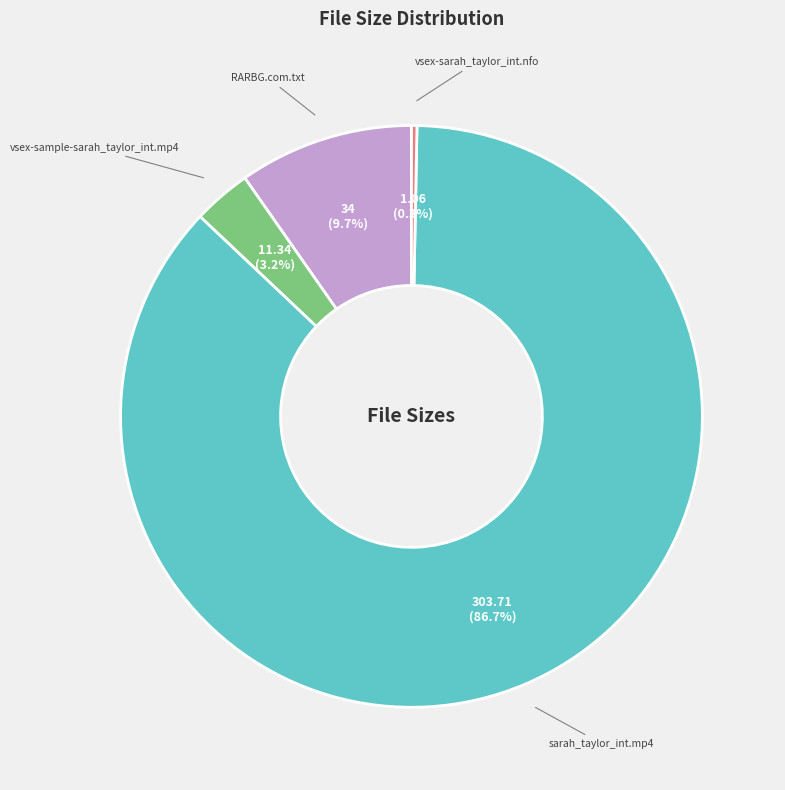

Rank the categories by value from highest to lowest.

sarah_taylor_int.mp4, RARBG.com.txt, vsex-sample-sarah_taylor_int.mp4, vsex-sarah_taylor_int.nfo